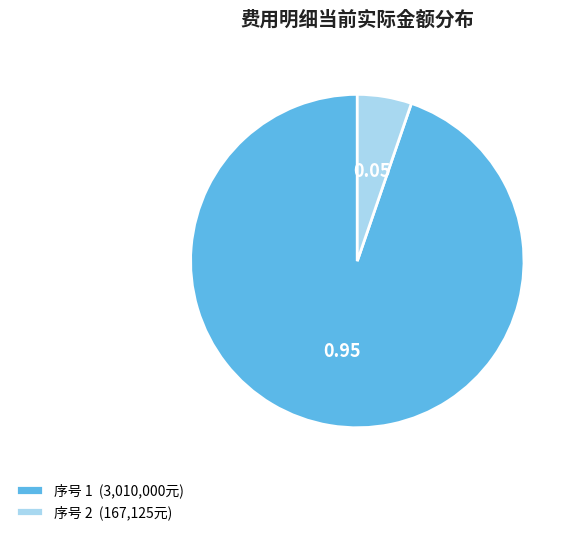

Rank the categories by value from lowest to highest.

序号 2 (167,125元), 序号 1 (3,010,000元)